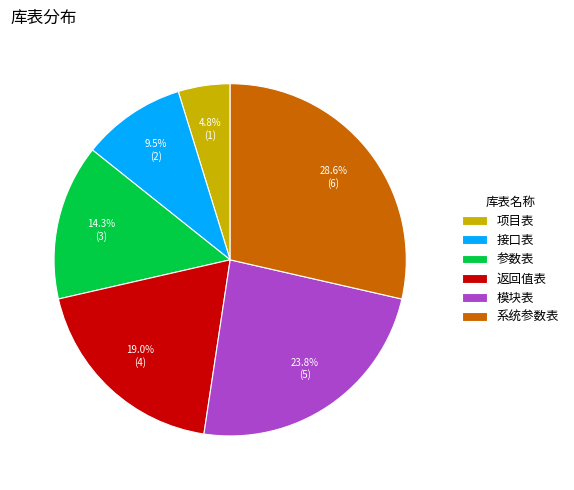

Approximately how many times larger is the value at 返回值表 compared to 接口表?

2.0